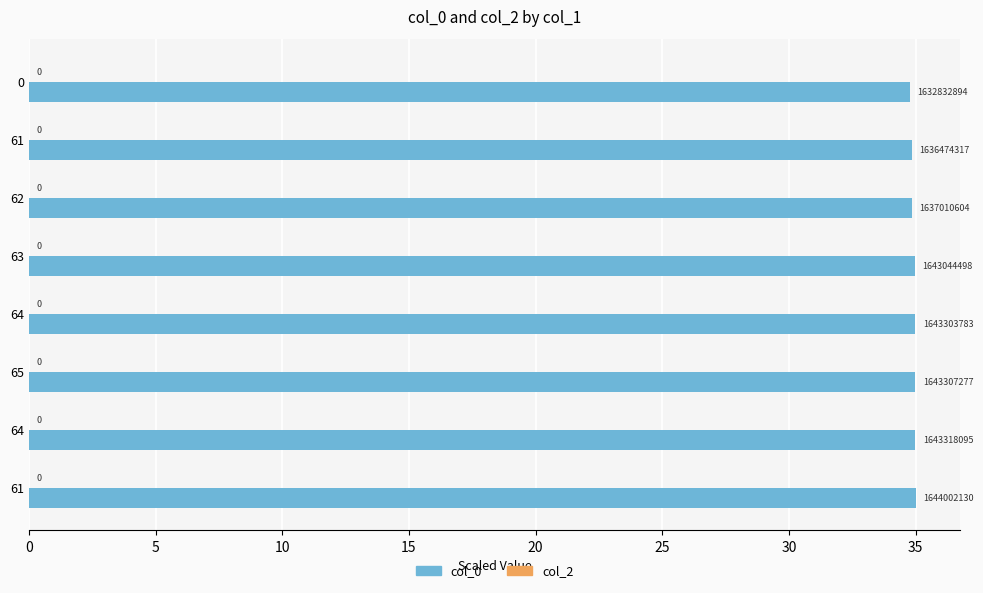

How many bars are there in total?

8